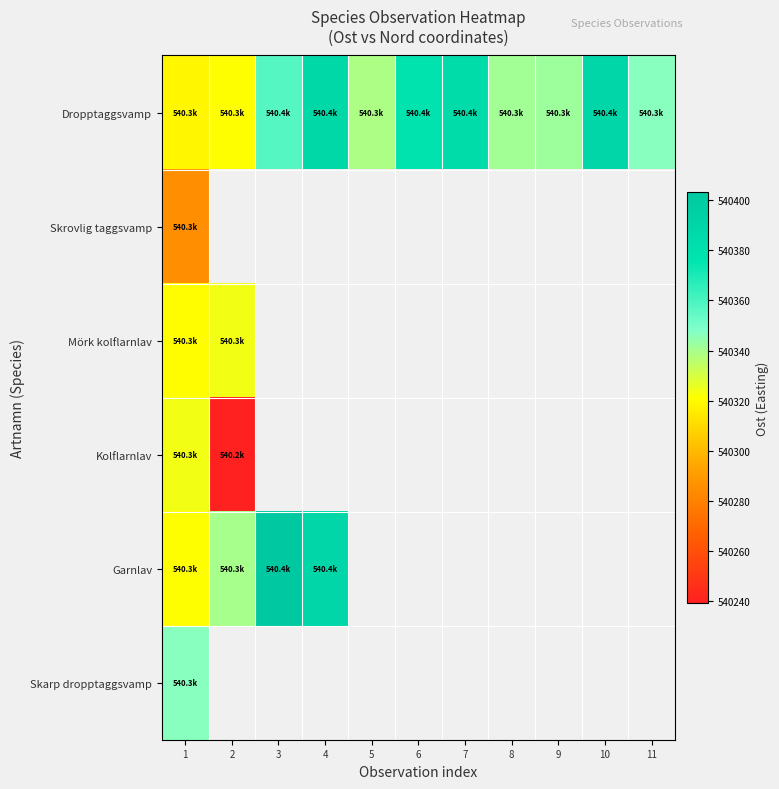

What is the maximum value for Mörk kolflarnlav?

540324.1